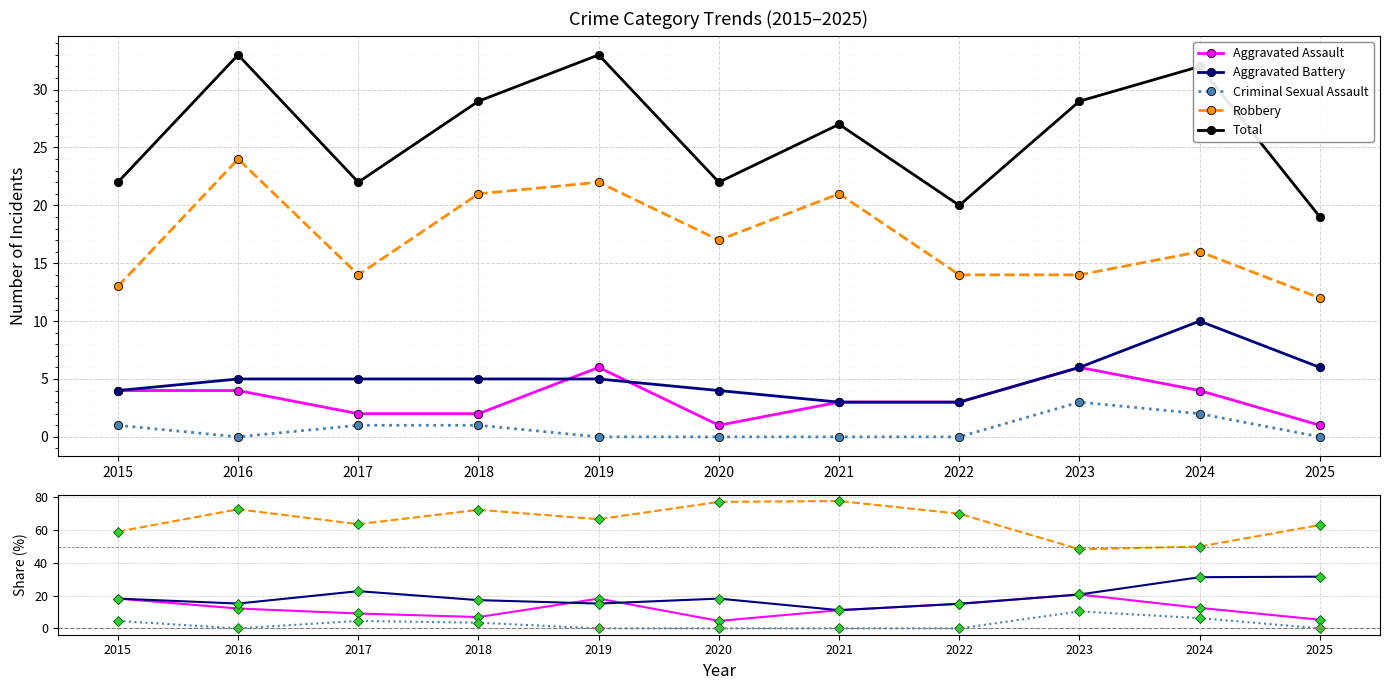

Which category has the lowest value in the Robbery series?

2023